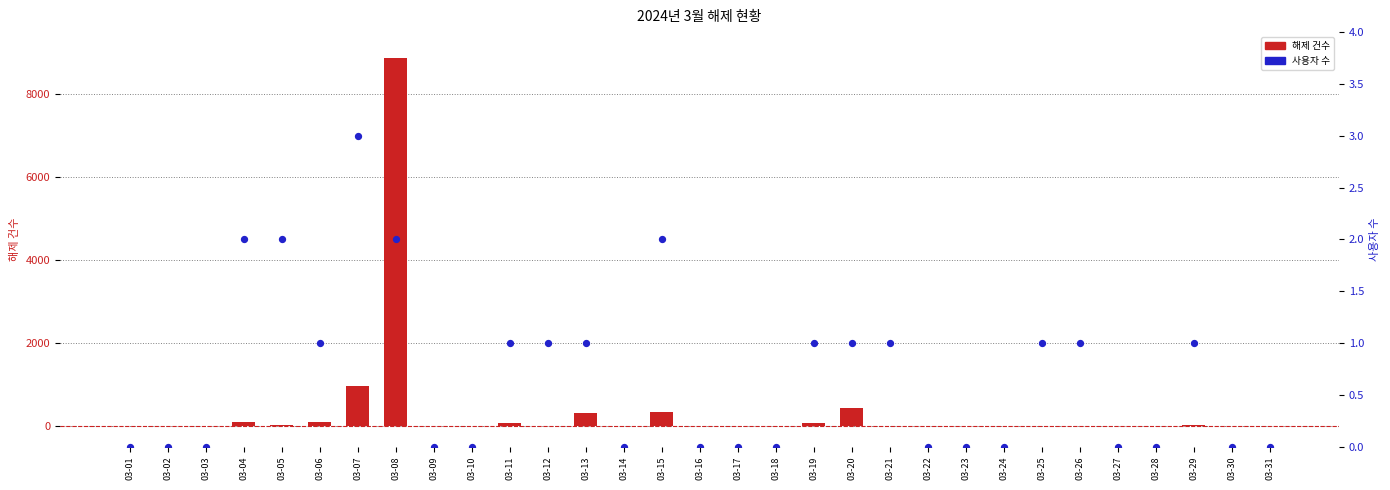

What are all the series names shown in the legend?

해제 건수, 사용자 수